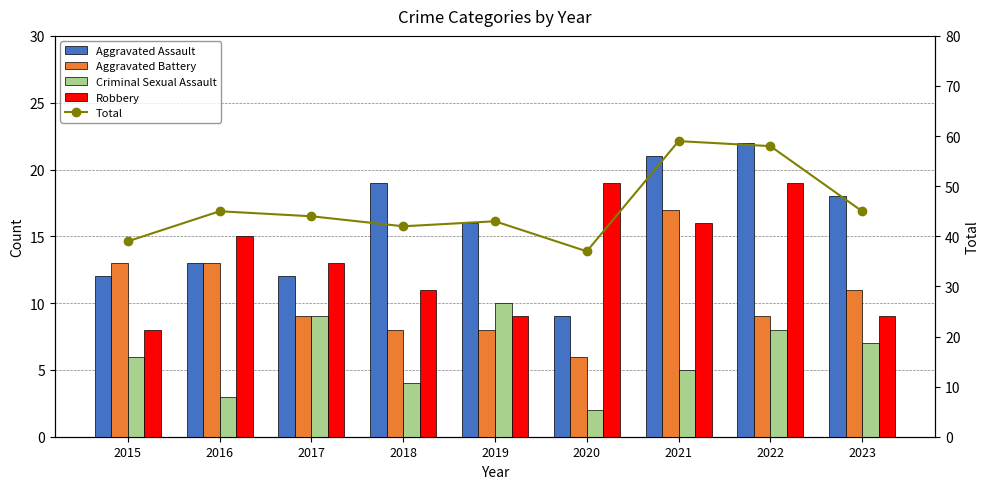

Where is Criminal Sexual Assault nearest to the value 6?

2015